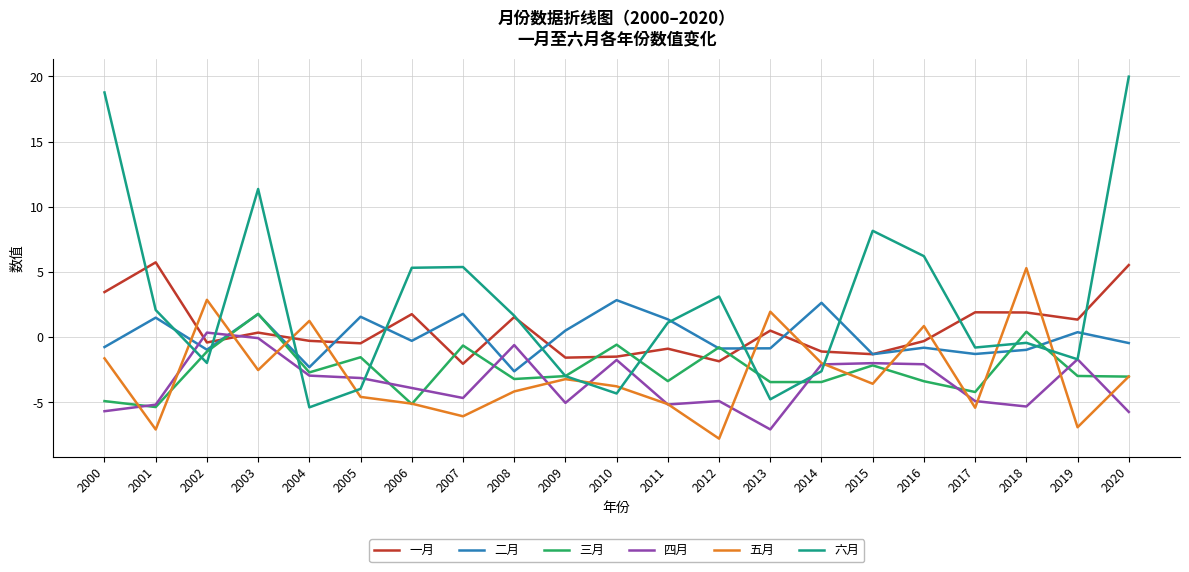

Is the value of 六月 at 2016 greater than the value of 五月 at 2004?

Yes